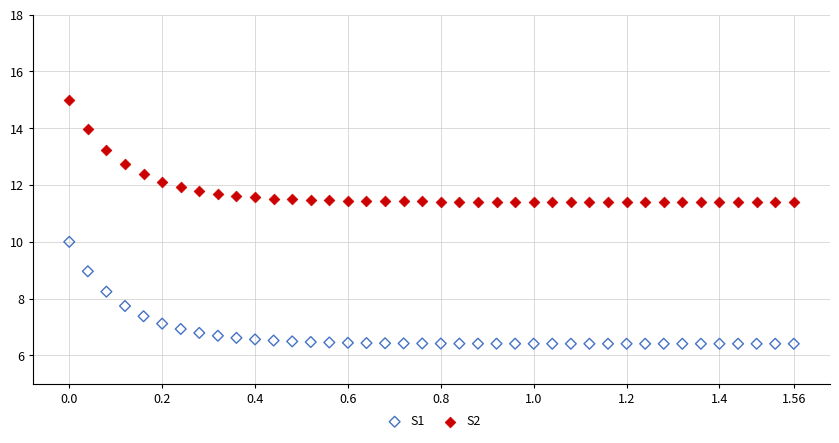

What are all the series names shown in the legend?

S1, S2